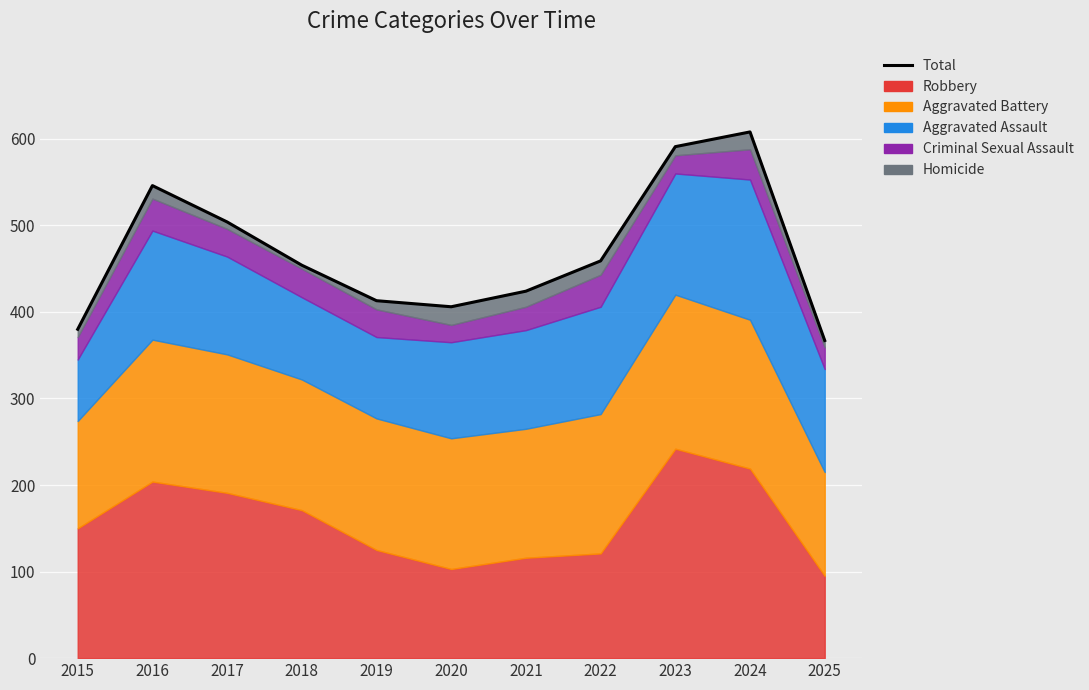

List the labels in order of value, largest first.

2024, 2023, 2016, 2017, 2022, 2018, 2021, 2019, 2020, 2015, 2025